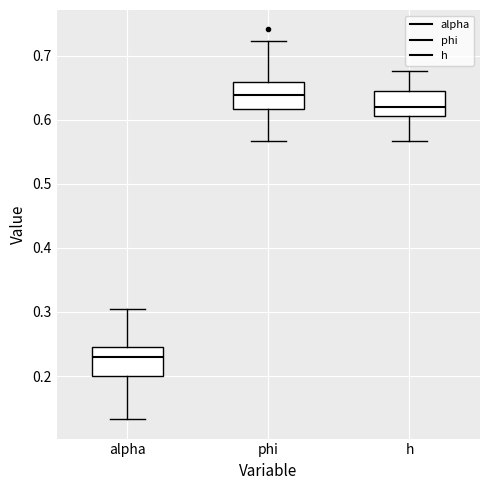

Reading left to right, transcribe this box plot: for each box, give where its median line is, the range the box spans, and where its two whiskers end, as read against the y-axis. The values are not printed on the chart, so give them approximately, as read against the axis.

alpha: median 0.23, box 0.20 to 0.25, whiskers 0.13 to 0.30
phi: median 0.64, box 0.62 to 0.66, whiskers 0.57 to 0.72
h: median 0.62, box 0.61 to 0.65, whiskers 0.57 to 0.68